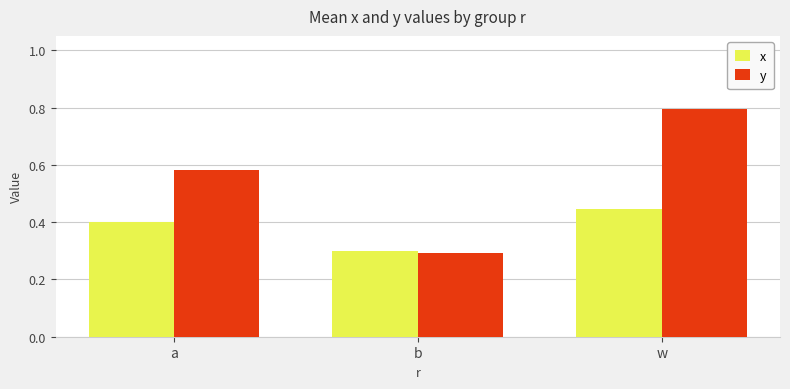

At b, list the series in order from smallest to largest.

y, x